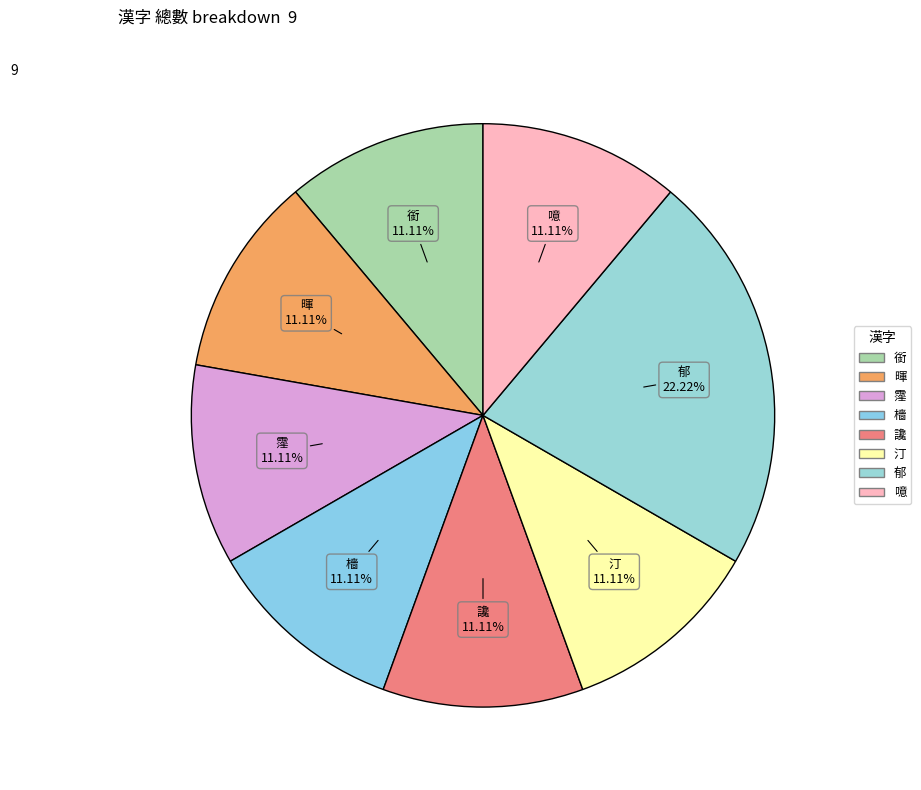

Which category has the biggest portion of the pie?

郁